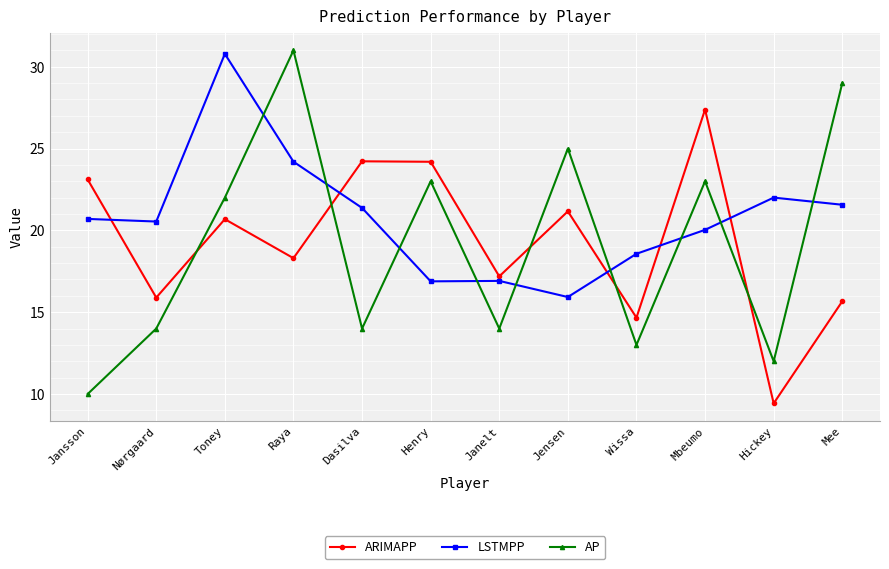

At which category does the chart reach its peak across all series?

Raya